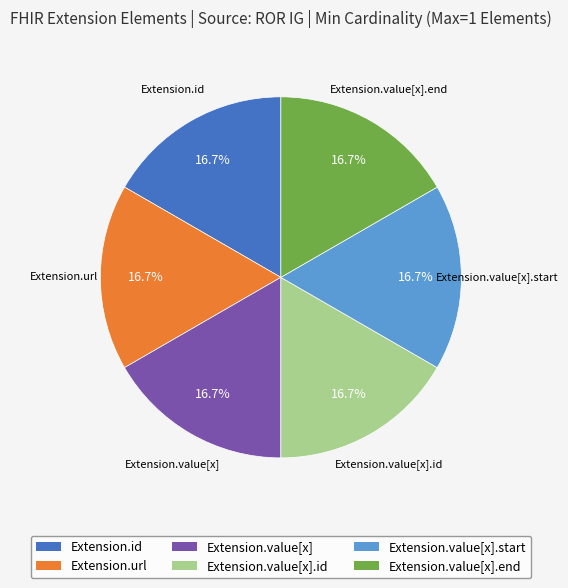

Is there a majority slice in this chart?

No